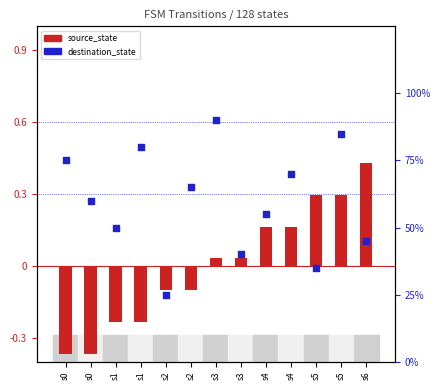

What is the total value across all series at s4?

55.2